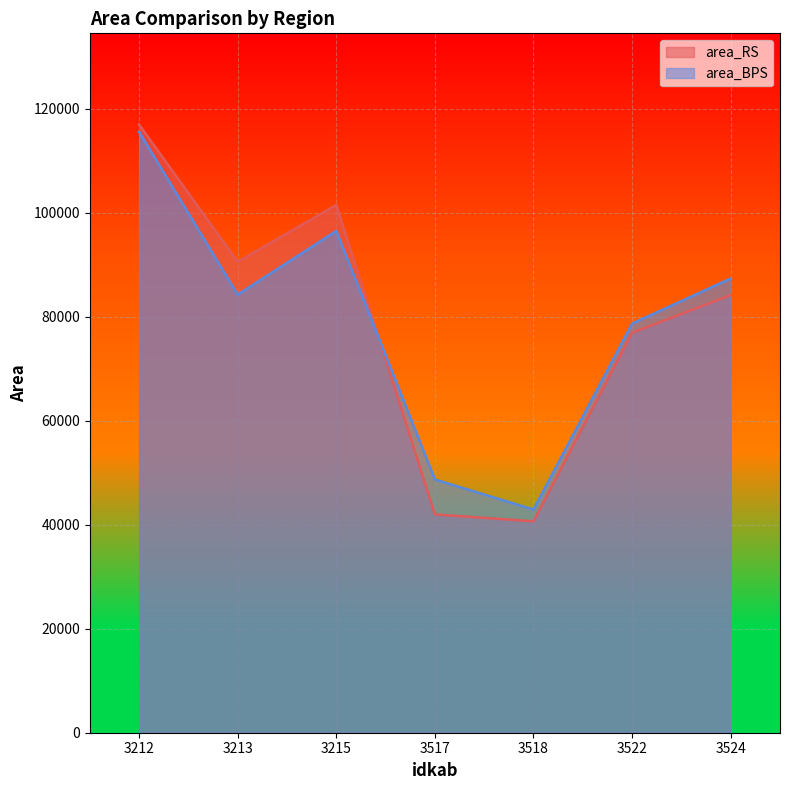

True or false: area_BPS has a value of 115555.0 at 3212.

True